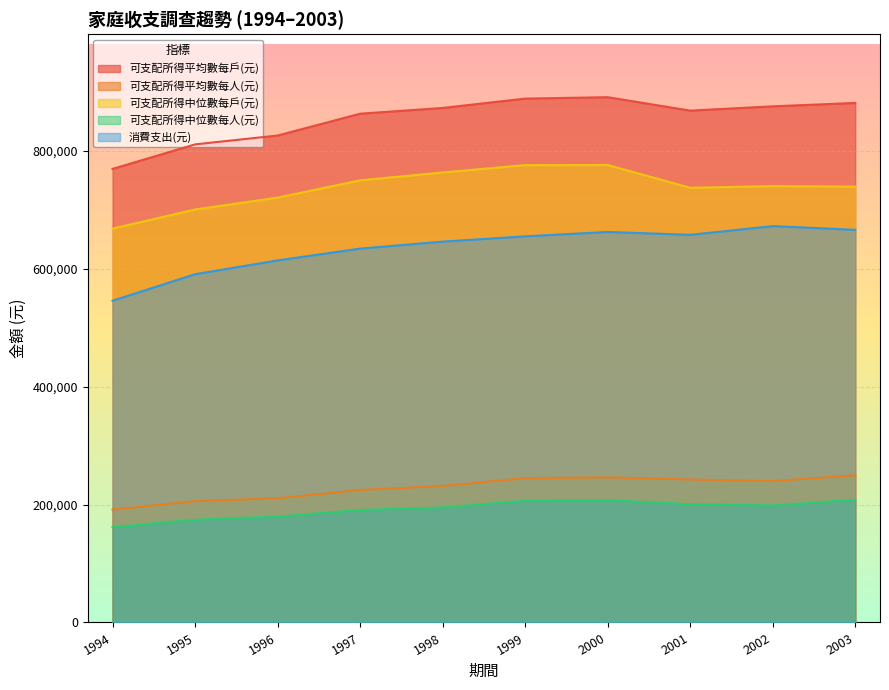

What is the difference between the 可支配所得平均數每戶(元) values at 1994 and 1997?

93672